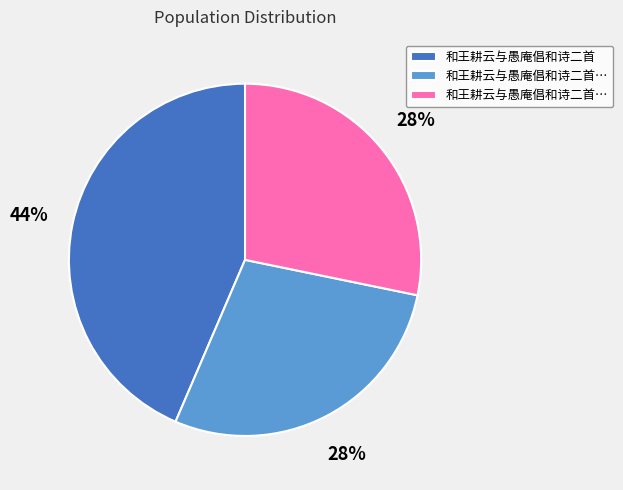

To the nearest percent, what is the average slice percentage?

33%